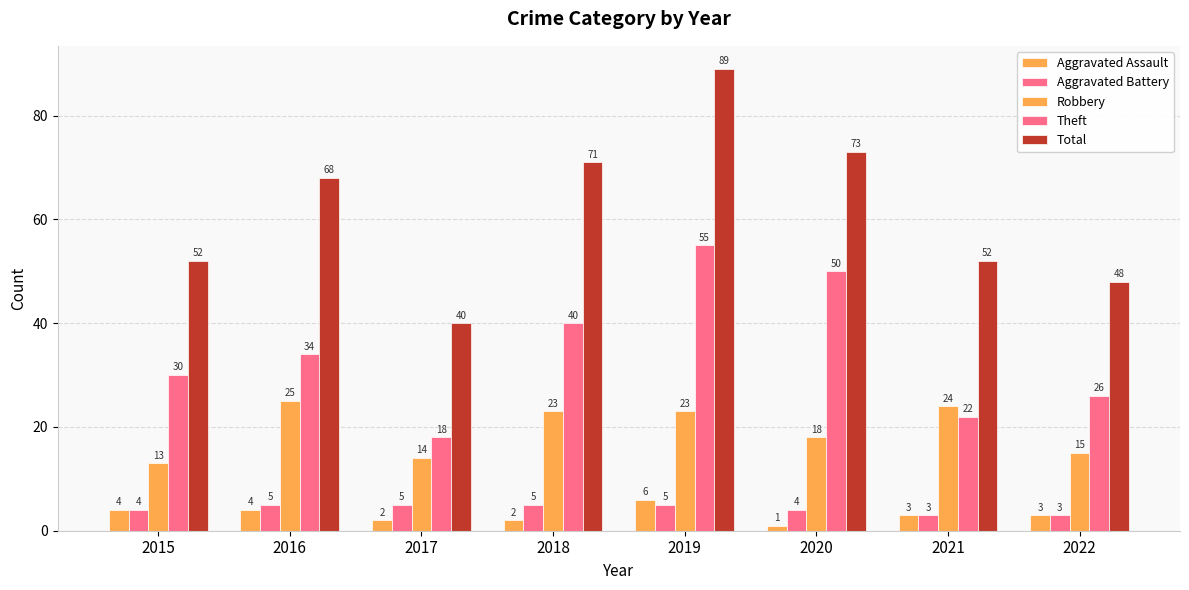

Reading left to right, extract all data points from this chart.

Aggravated Assault: 4	4	2	2	6	1	3	3
Aggravated Battery: 4	5	5	5	5	4	3	3
Robbery: 13	25	14	23	23	18	24	15
Theft: 30	34	18	40	55	50	22	26
Total: 52	68	40	71	89	73	52	48